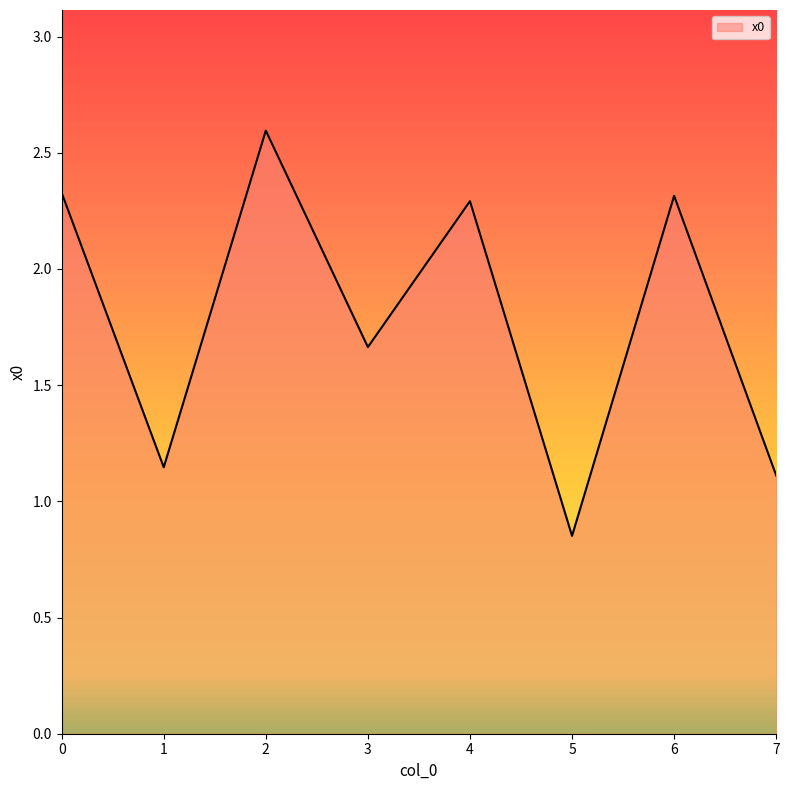

How many lines are shown in the chart?

1